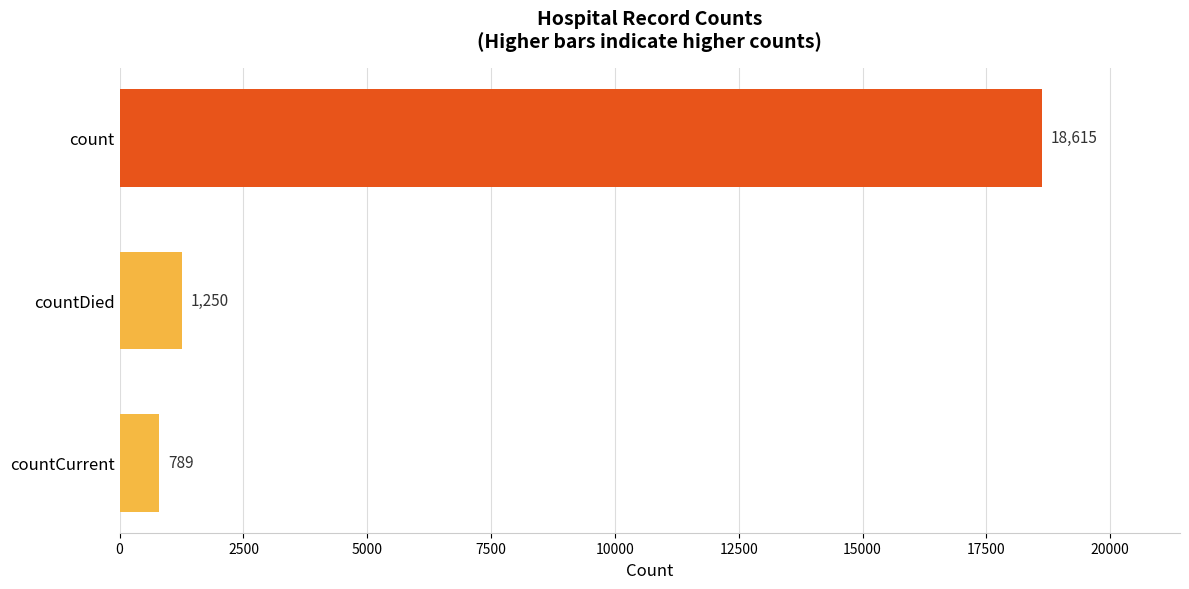

Does the chart contain stacked bars?

No